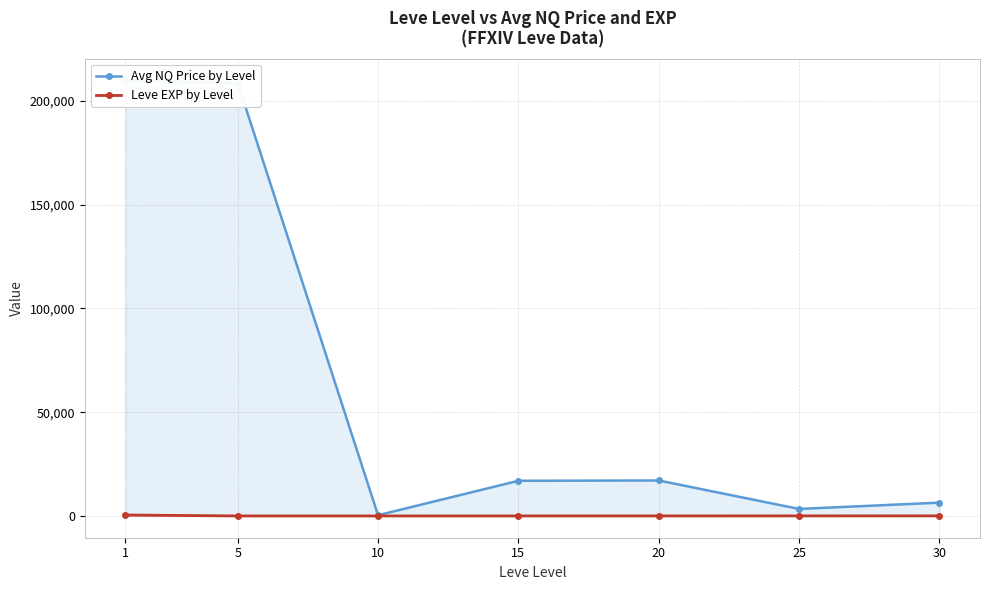

List the labels in order of Avg NQ Price by Level value, smallest first.

10, 25, 30, 15, 20, 5, 1